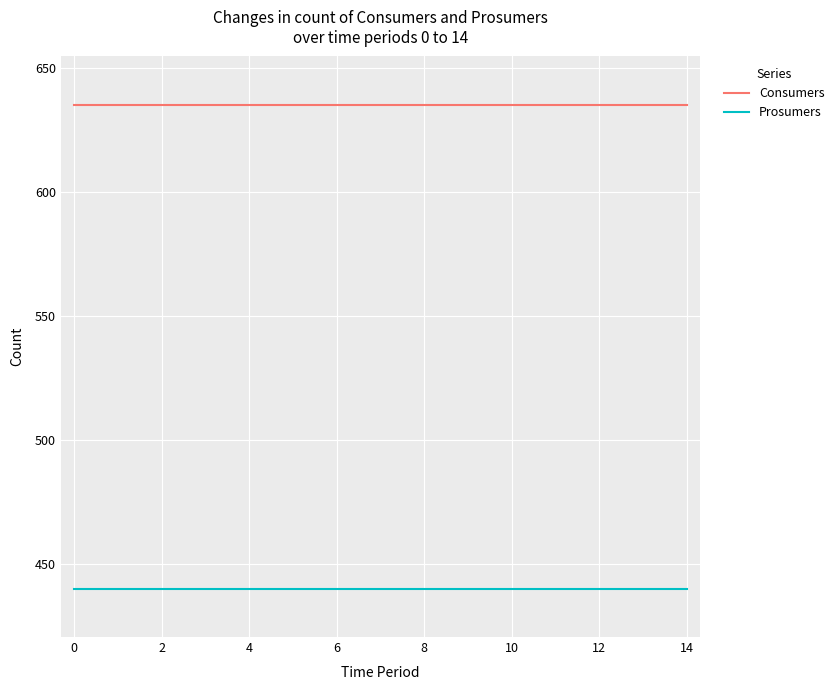

What is the maximum value shown in the chart?

635